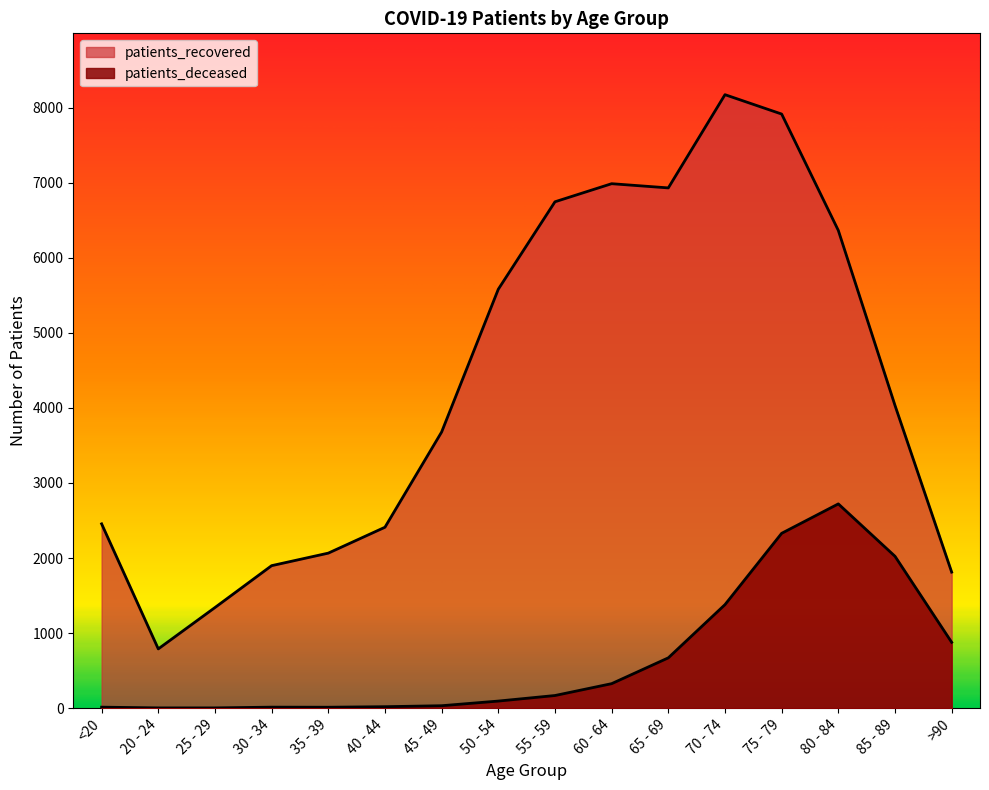

What is the average value of the patients_deceased series?

668